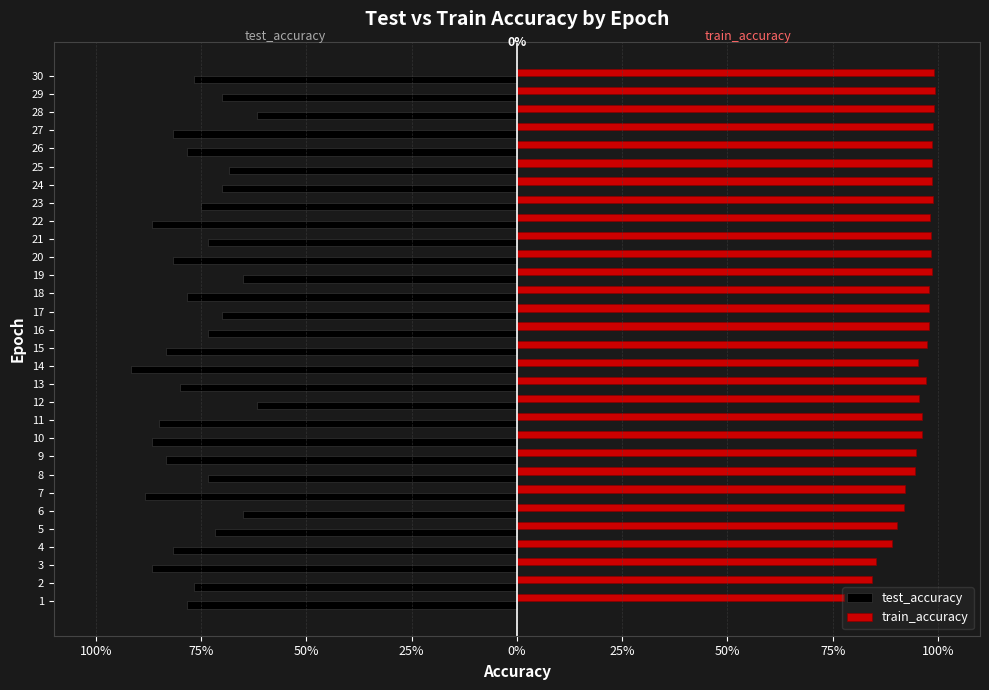

Rank the series by their average value, from lowest to highest.

test_accuracy, train_accuracy